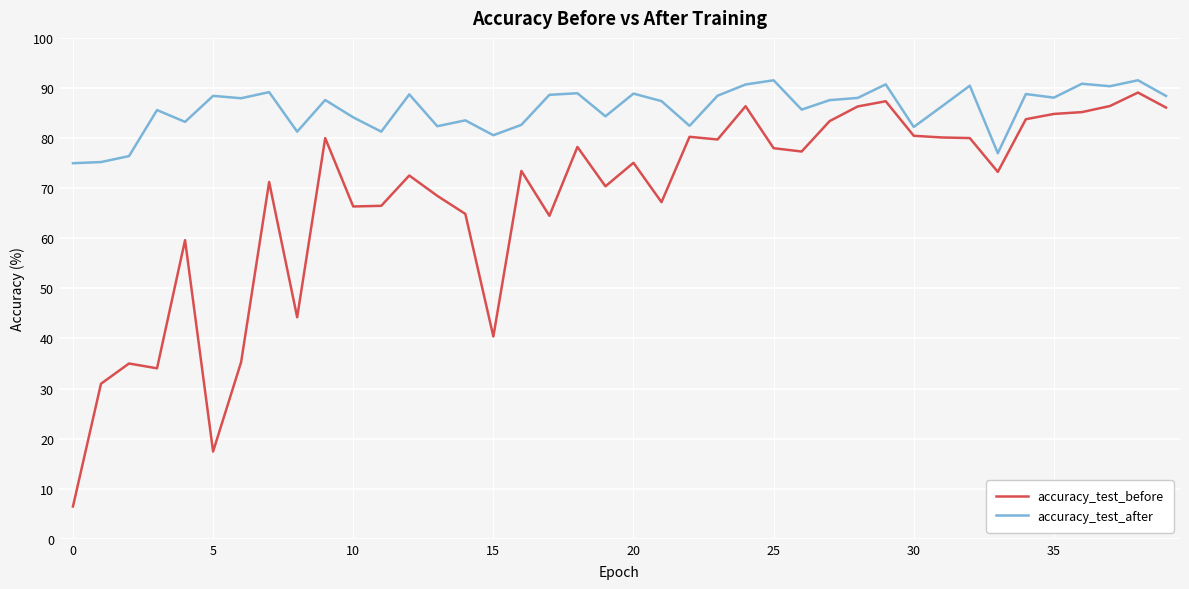

What is the difference between the maximum and minimum values in the accuracy_test_after series?

16.6